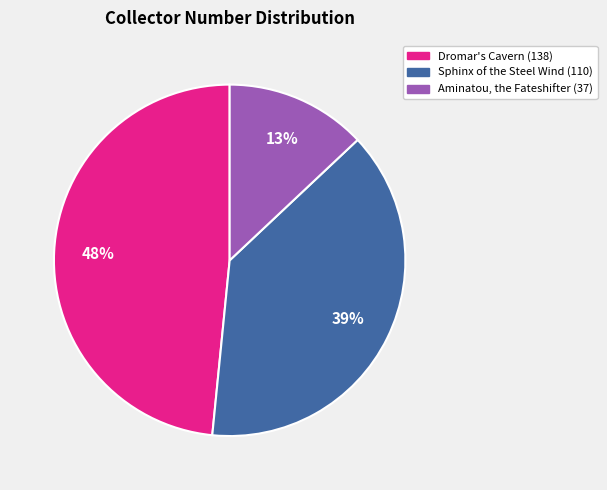

Does any single category account for the majority?

No